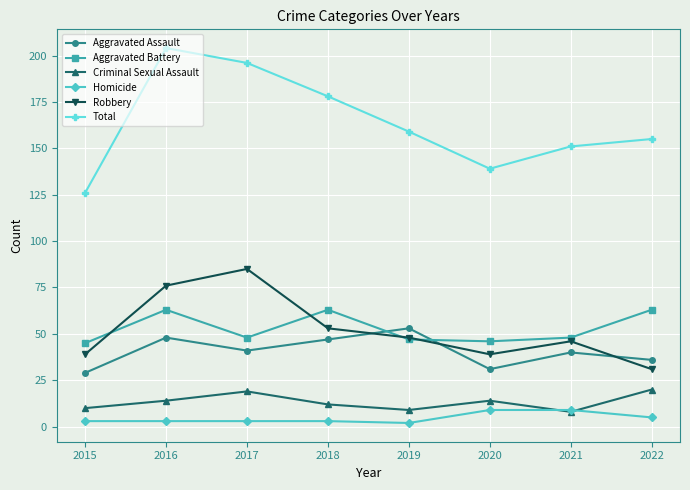

At which label does Total first exceed 159?

2016